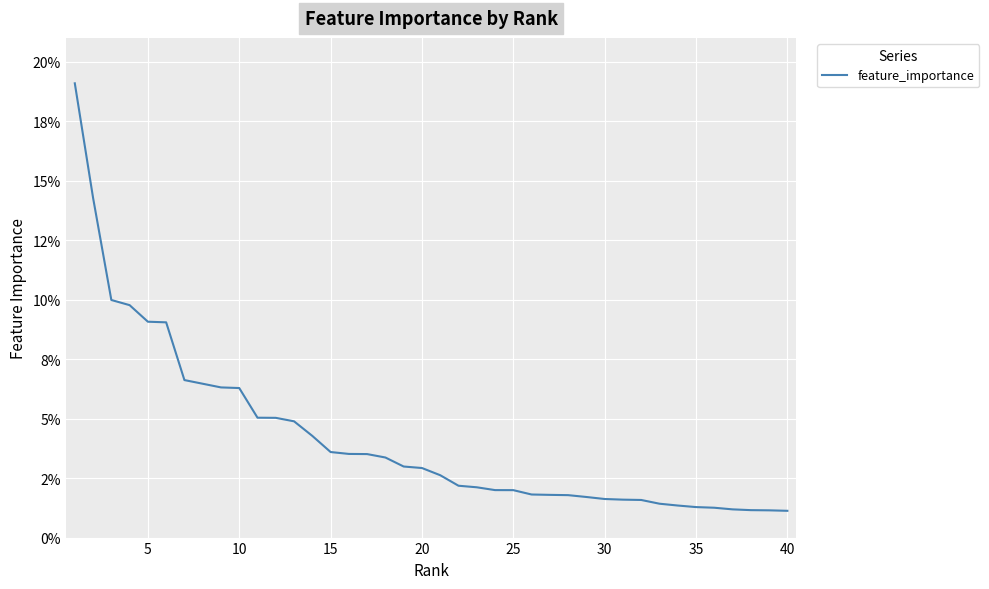

Does the chart have visible grid lines?

Yes